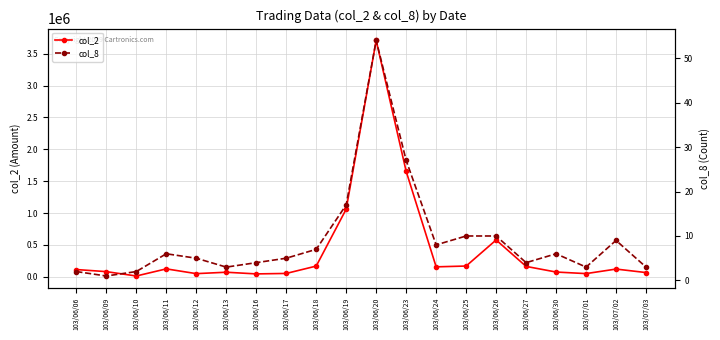

The col_8 series shows 27 at 103/06/23. True or false?

True